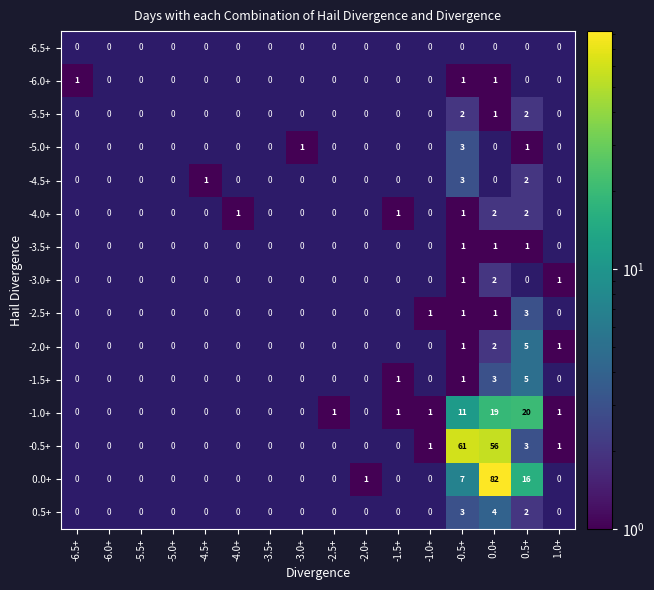

Rank the categories by 0.5+ value from lowest to highest.

-6.5+, -6.0+, -5.5+, -5.0+, -4.5+, -4.0+, -3.5+, -3.0+, -2.5+, -2.0+, -1.5+, -1.0+, 1.0+, 0.5+, -0.5+, 0.0+